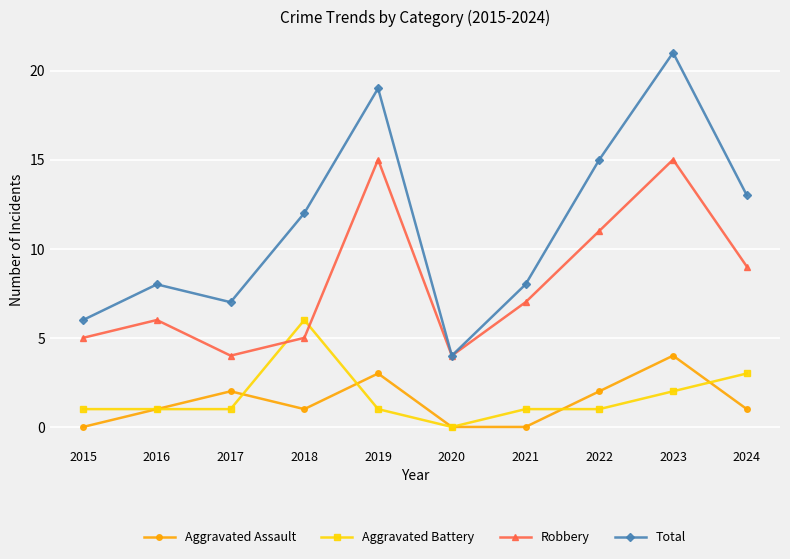

Is it true that Aggravated Battery equals 1 at 2016?

True